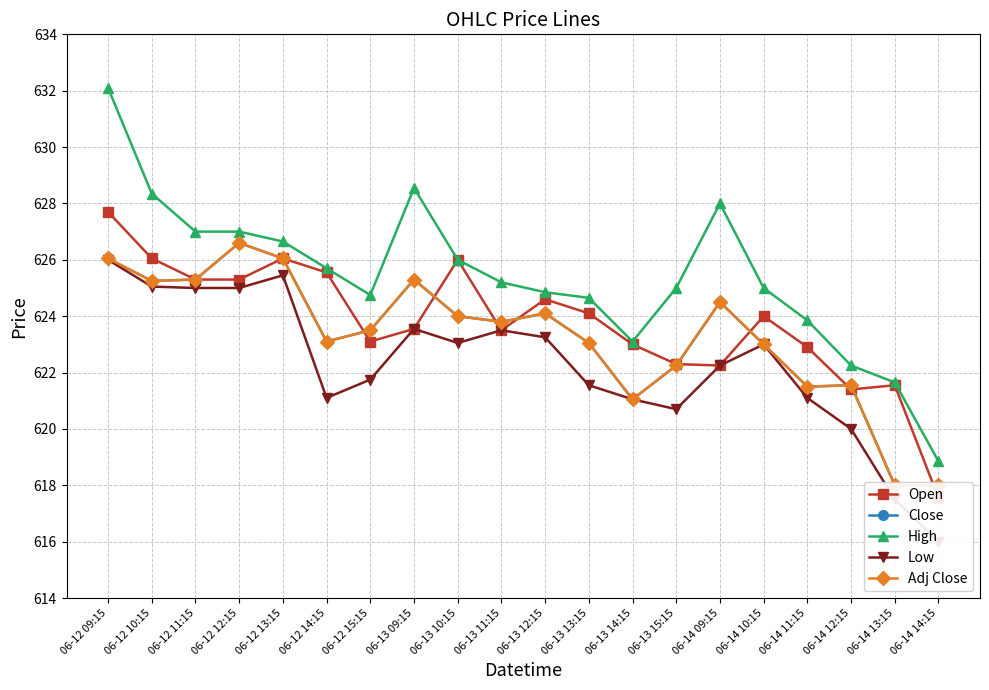

Read the Open value at 06-12 15:15.

623.1